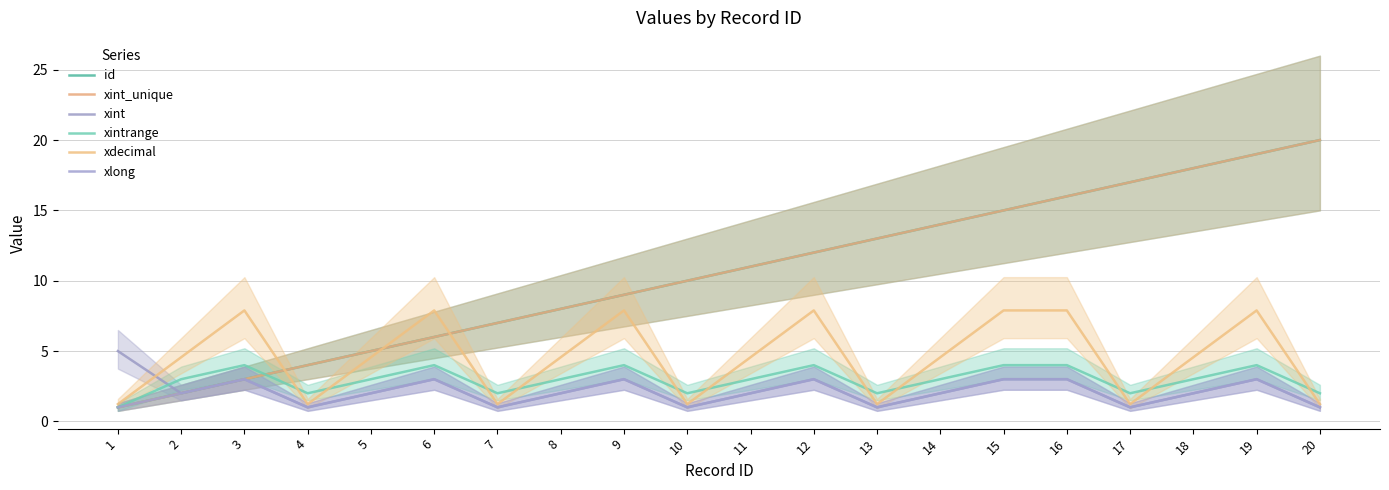

Where is the first local minimum for xlong?

4